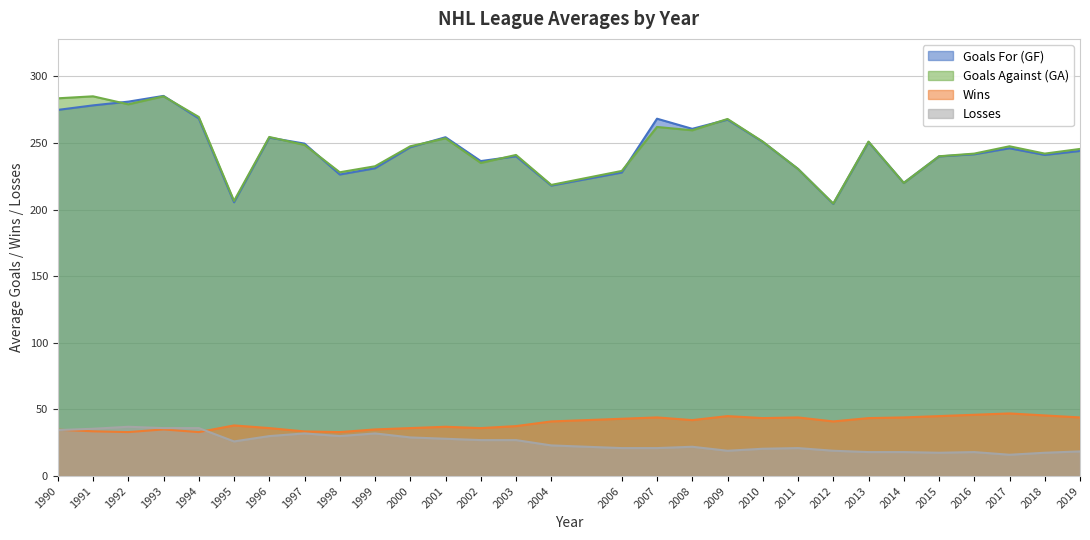

What is the lowest value of the Goals Against (GA) series?

204.5